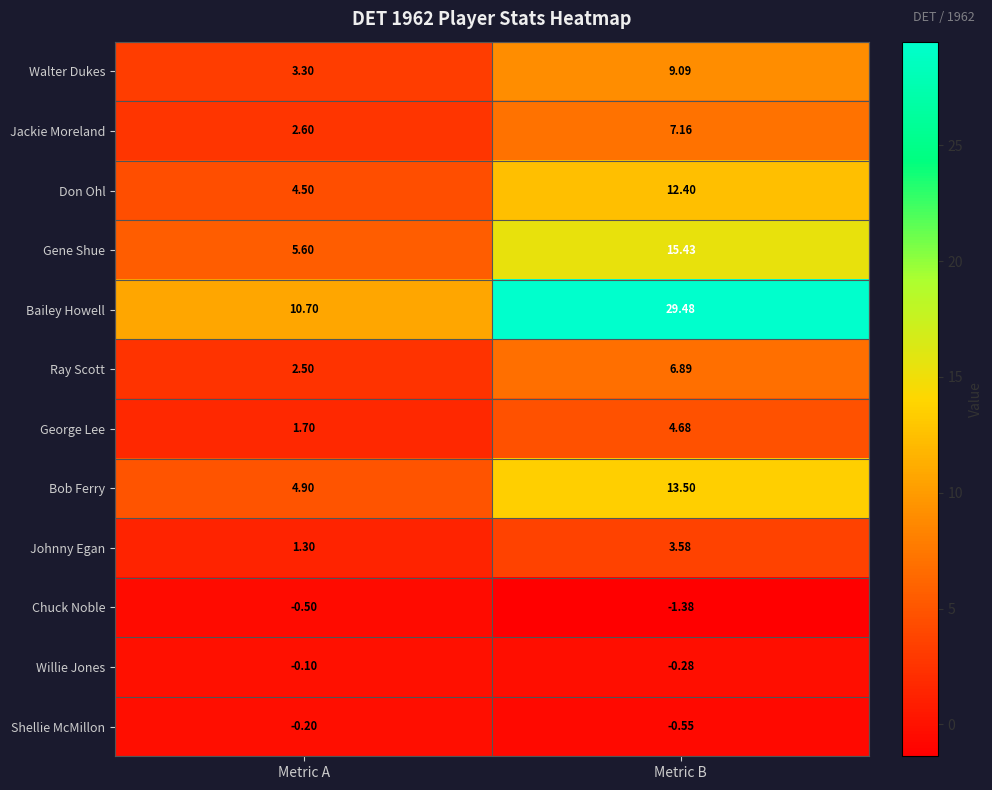

Which series changed the most between Metric A and Metric B?

Bailey Howell